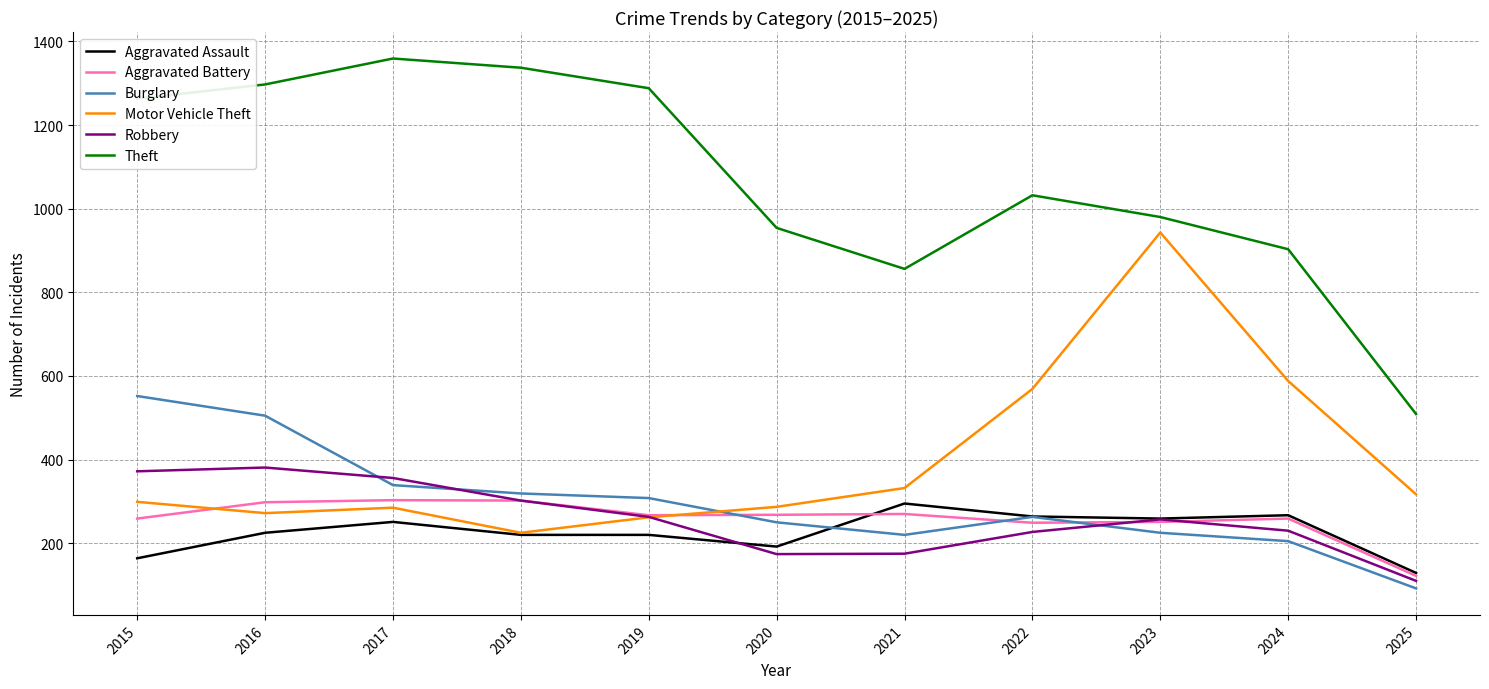

What is the minimum value for Burglary?

92